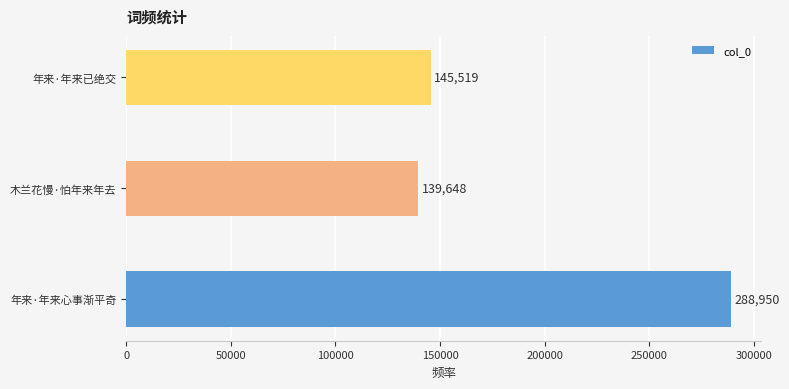

Which category has the highest value across all series?

年来·年来心事渐平奇